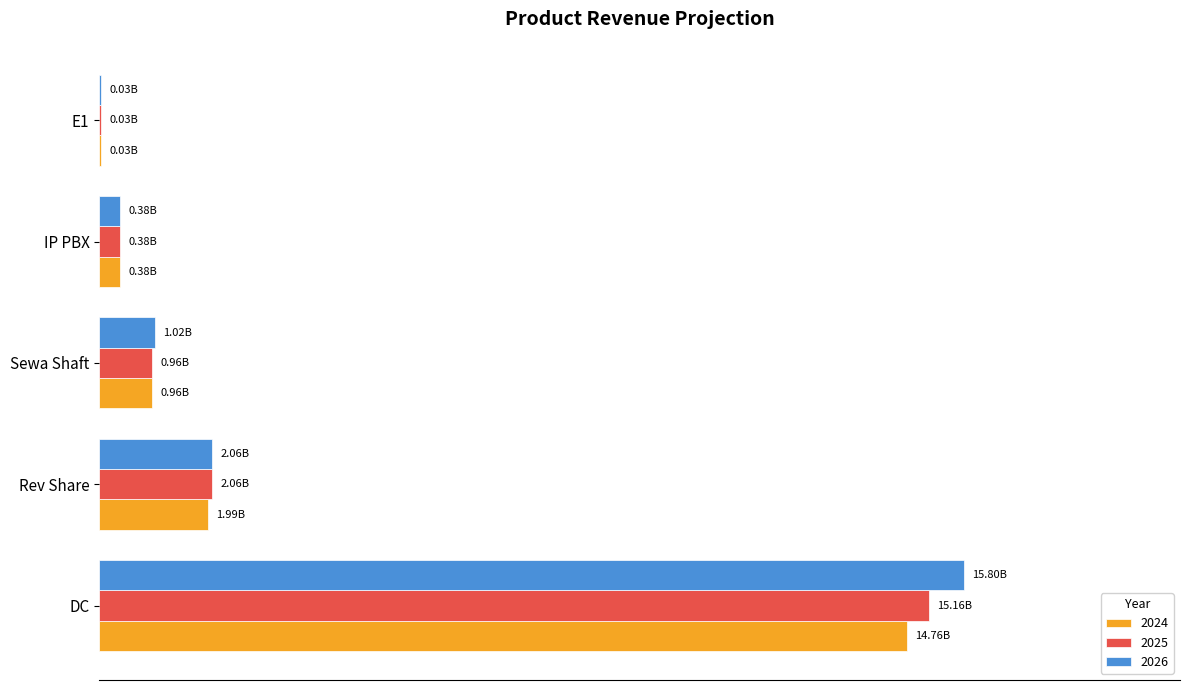

Reading right to left, transcribe all the data shown in this chart.

2024: 33000000.0	384000000.0	958260000.0	1986260000.0	14763193023.4
2025: 33000000.0	384000000.0	958260000.0	2058260000.0	15159193023.4
2026: 33000000.0	384000000.0	1018260000.0	2058260000.0	15804583023.4